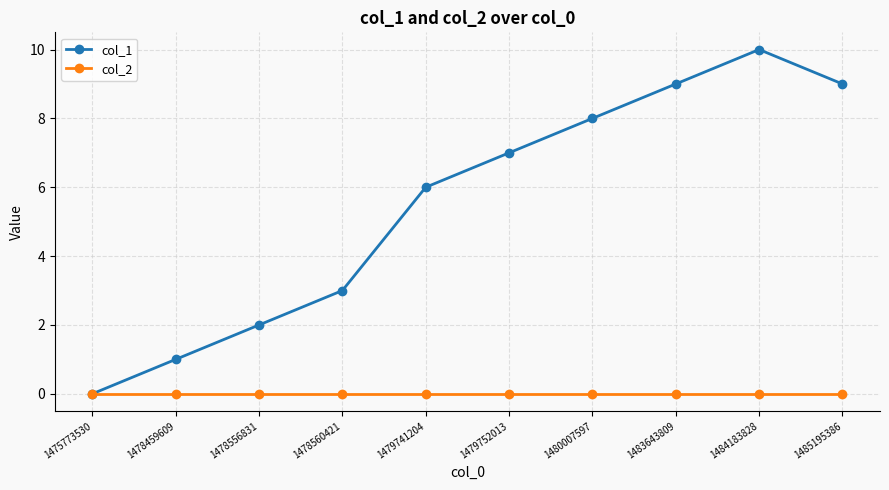

What are all the series names shown in the legend?

col_1, col_2